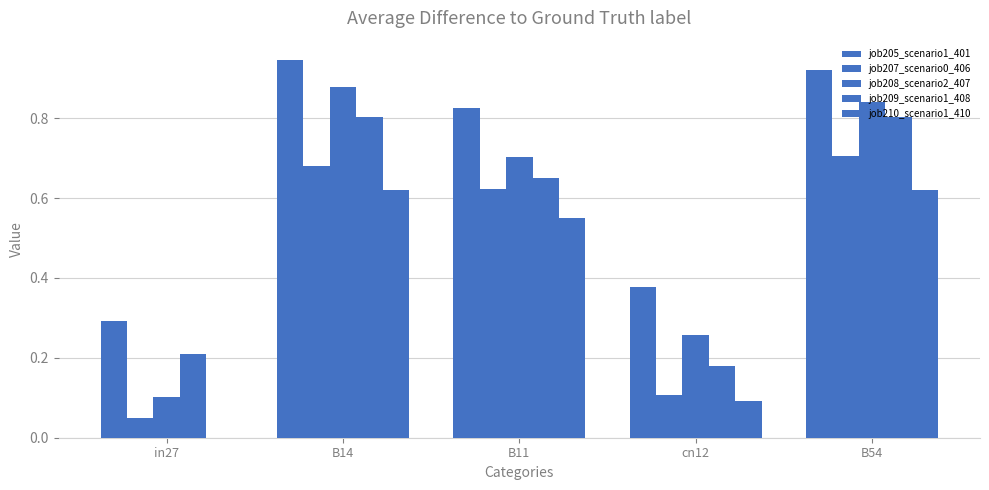

What is the difference between the highest and lowest values at B11?

0.3